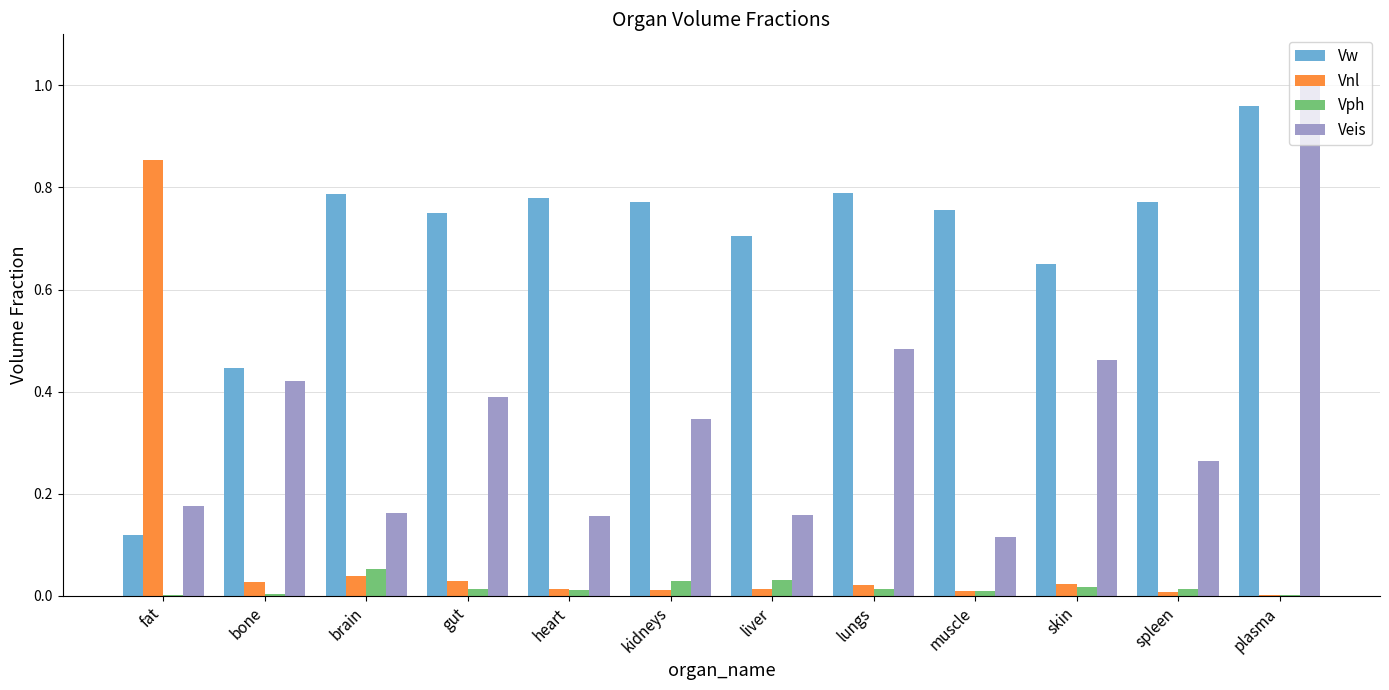

Which series has the largest range (max minus min)?

Veis